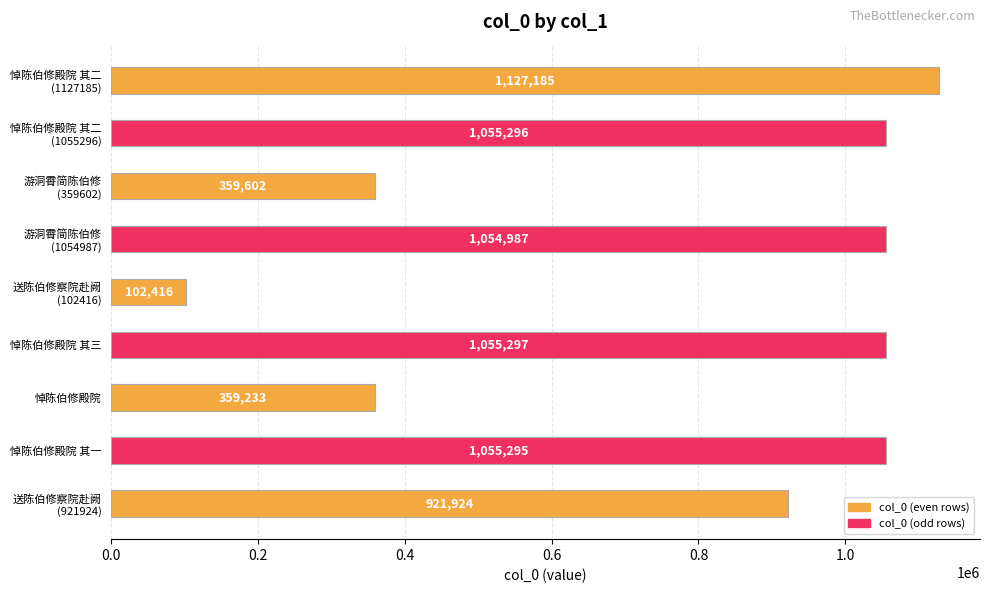

At which category does the chart reach its minimum across all series?

送陈伯修察院赴阙
(102416)